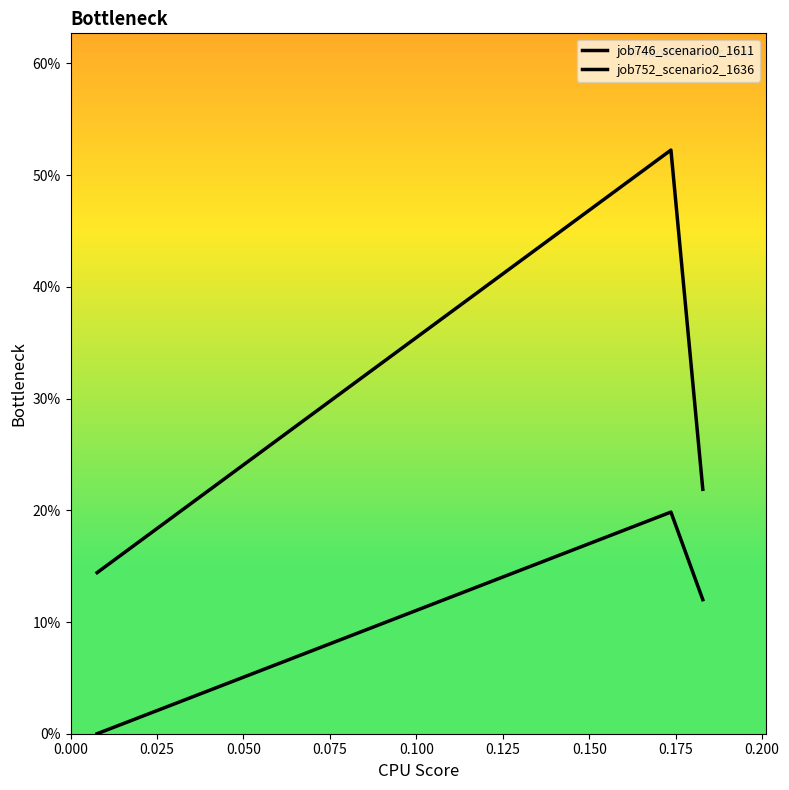

Reading right to left, what are all the values shown in this chart?

job746_scenario0_1611: 0.1	0.2	0.0
job752_scenario2_1636: 0.2	0.5	0.1